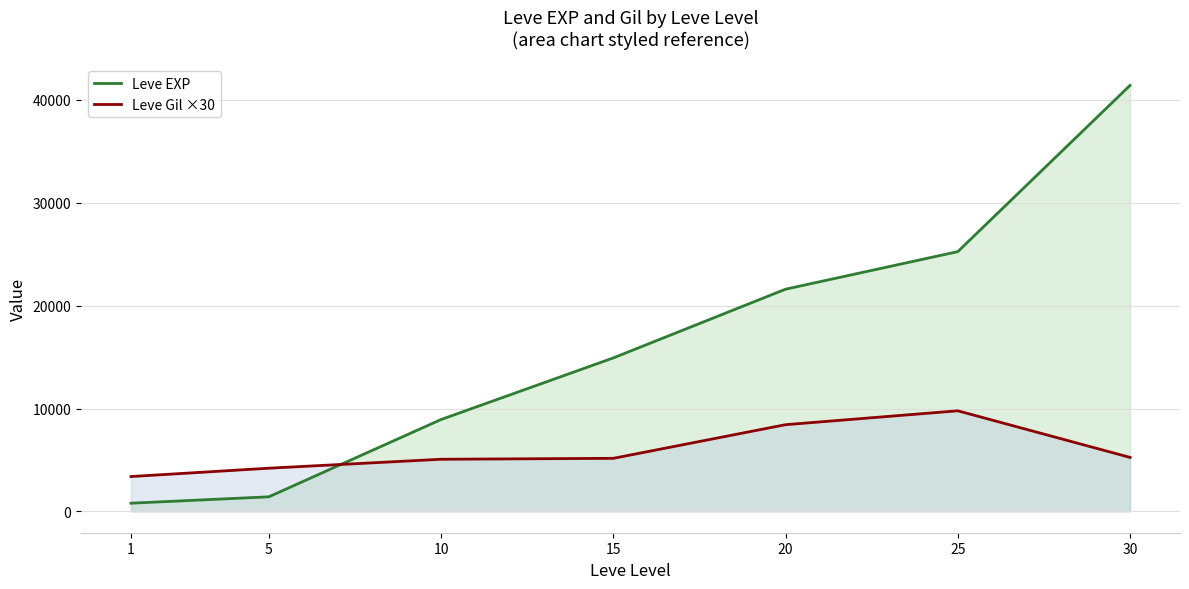

What is the sum of the Leve EXP (line) values at 15 and 1?

15720